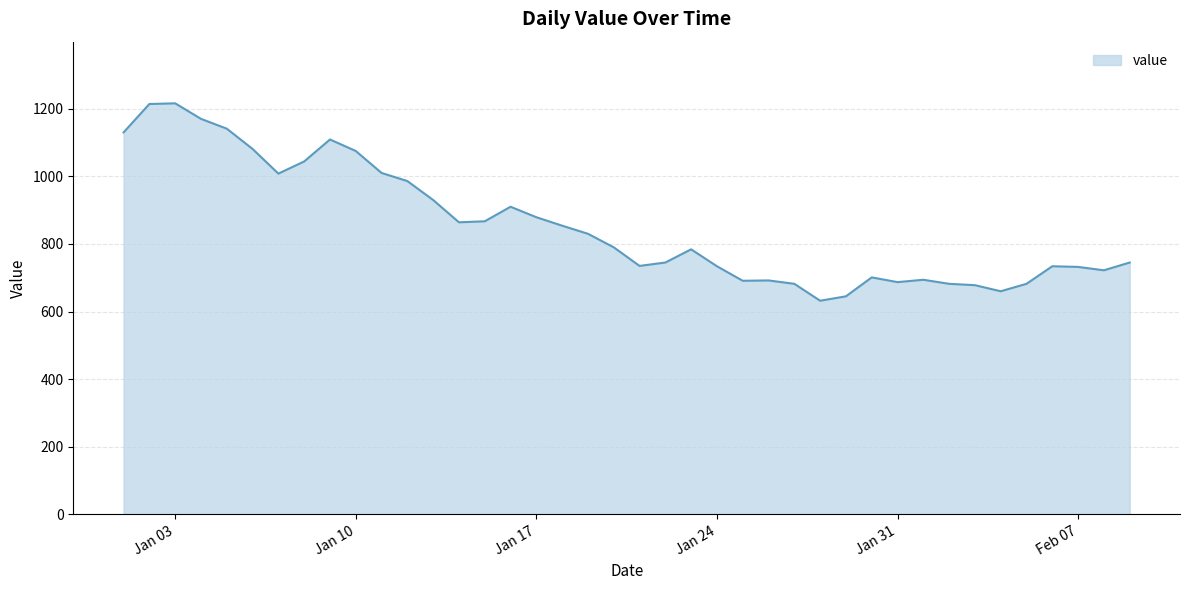

What is the greatest value displayed?

1216